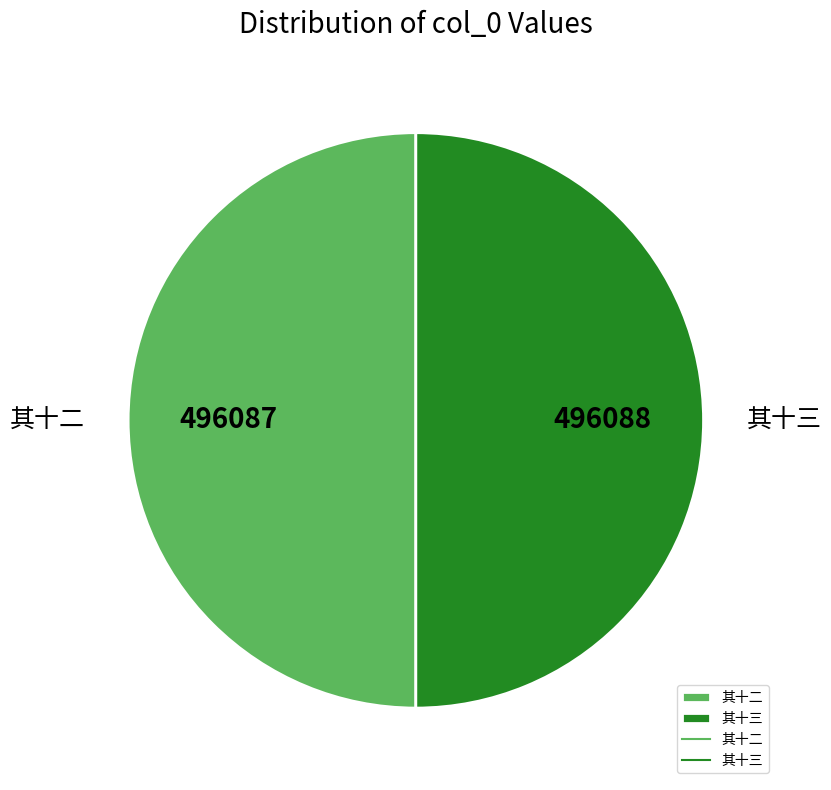

Approximately how many times larger is the value at 其十三 compared to 其十二?

1.0